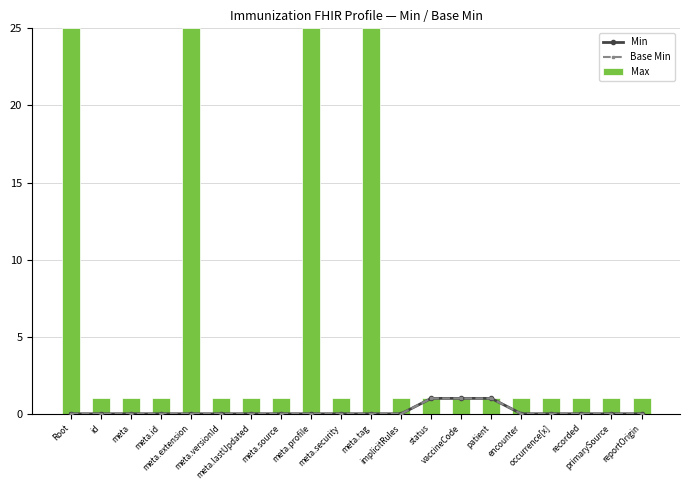

What is the sum of the Max values at patient and meta.profile?

26